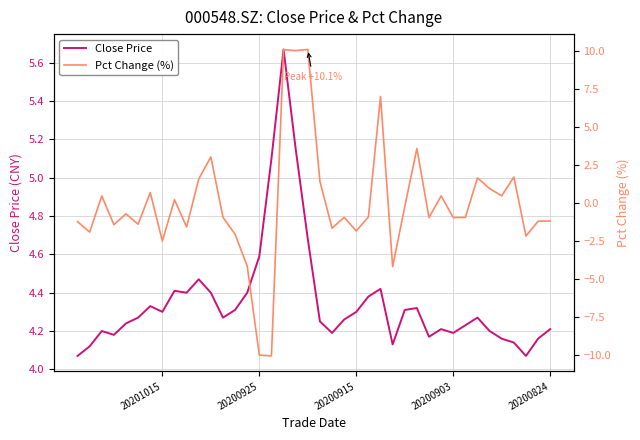

The Pct Change (%) series shows -1.0 at 26. True or false?

False